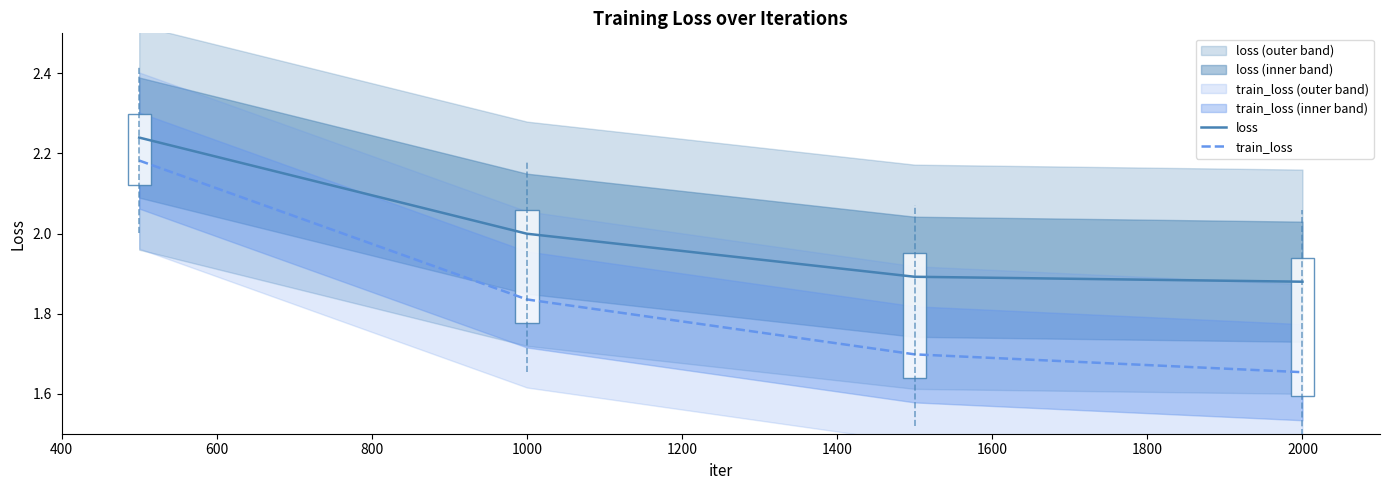

At which label does train_loss reach its minimum?

2000